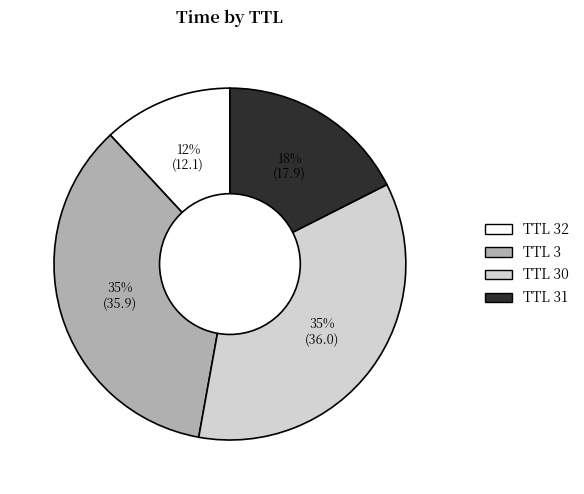

Which has a higher value, TTL 32 or TTL 30?

TTL 30